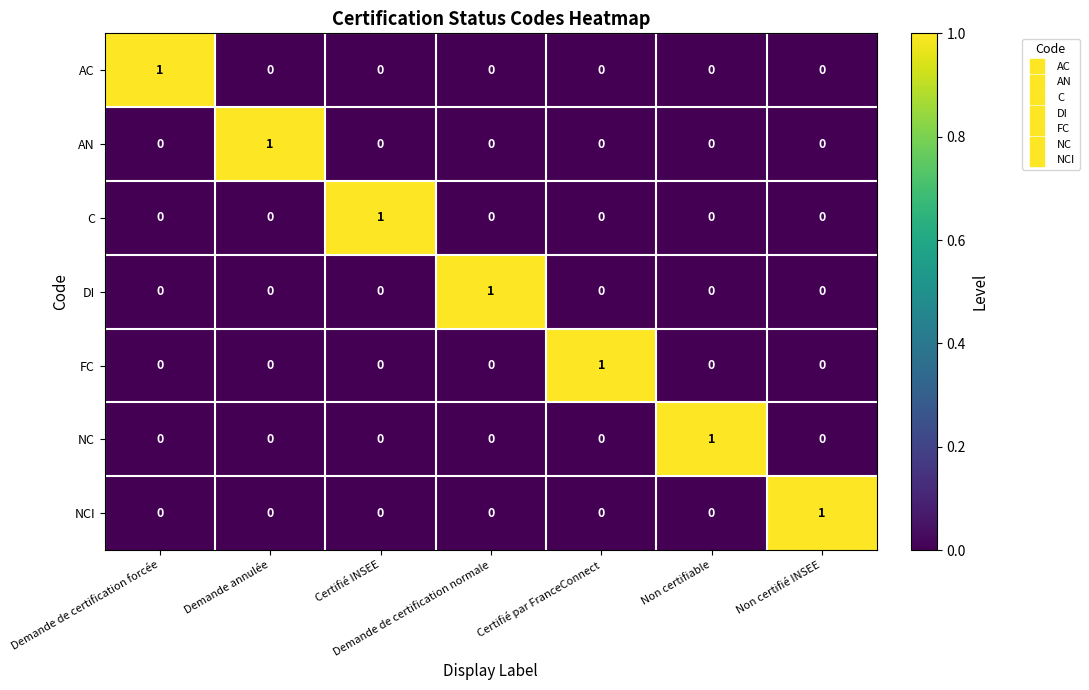

At how many categories does at least one series exceed 0?

7